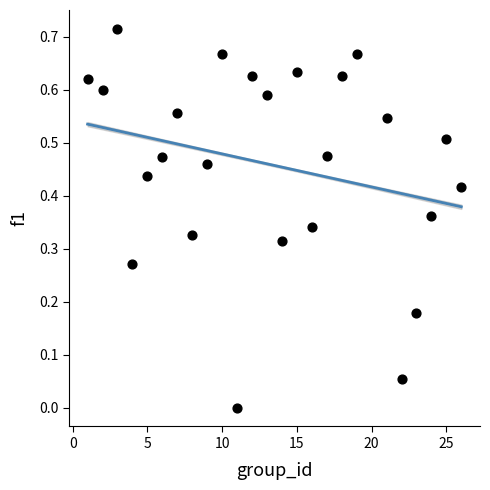

What is the range of X values (max minus min)?

25.0